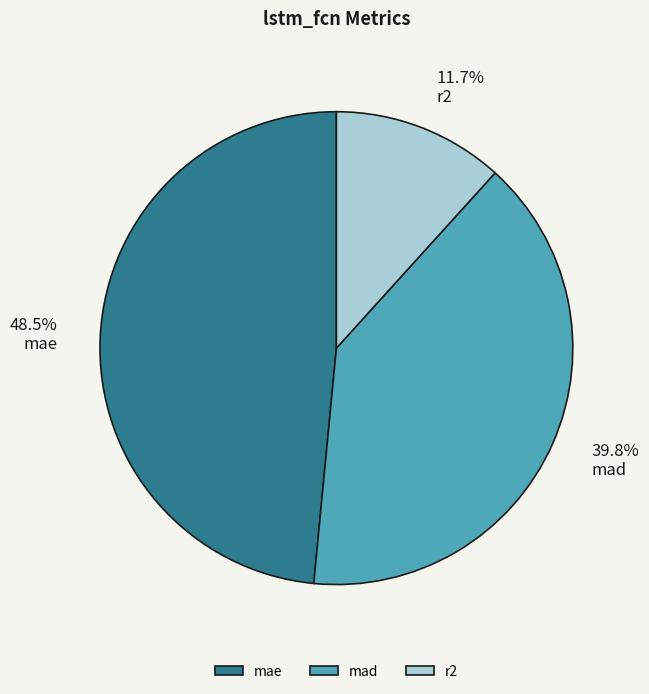

What is the smallest slice in the pie chart?

r2